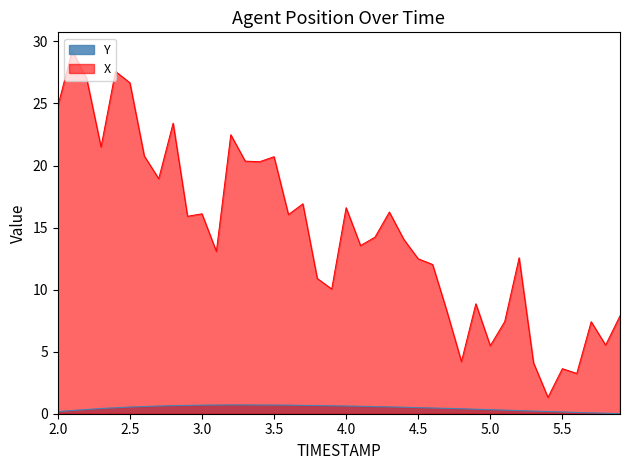

What is the difference between the maximum and minimum values in the X series?

27.9